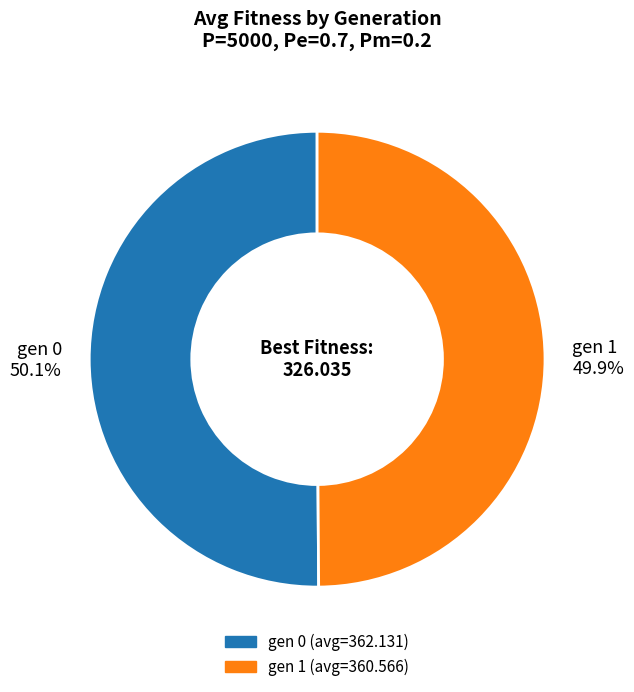

Is there a majority slice in this chart?

Yes